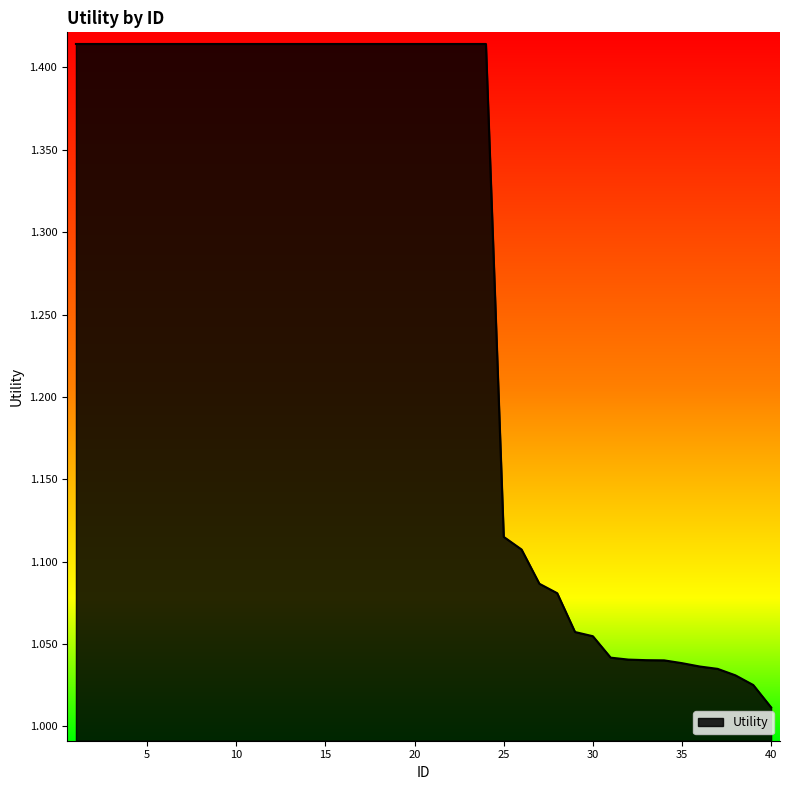

What is the difference between the maximum and minimum values?

0.4